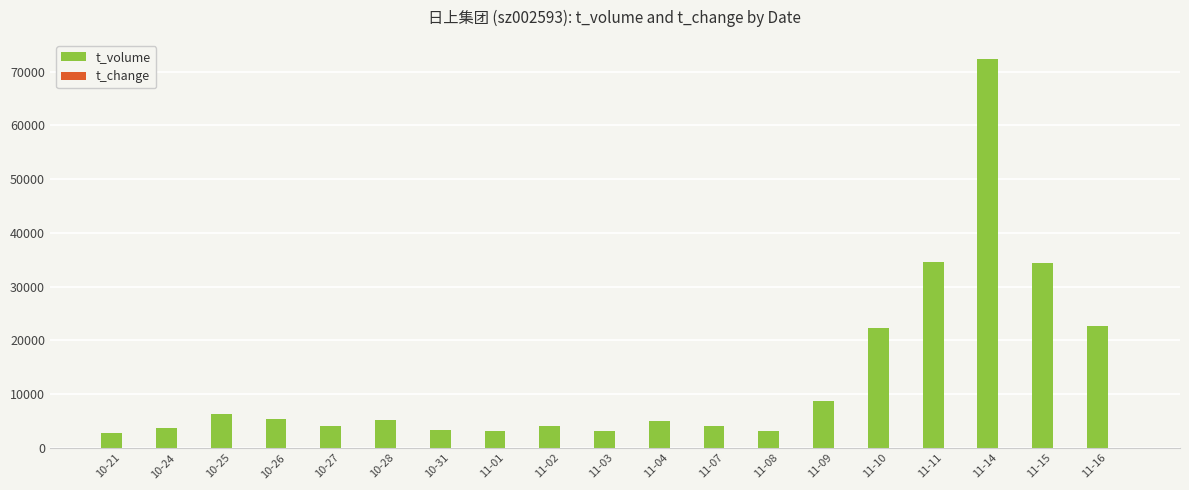

At which category does the chart reach its peak across all series?

11-14